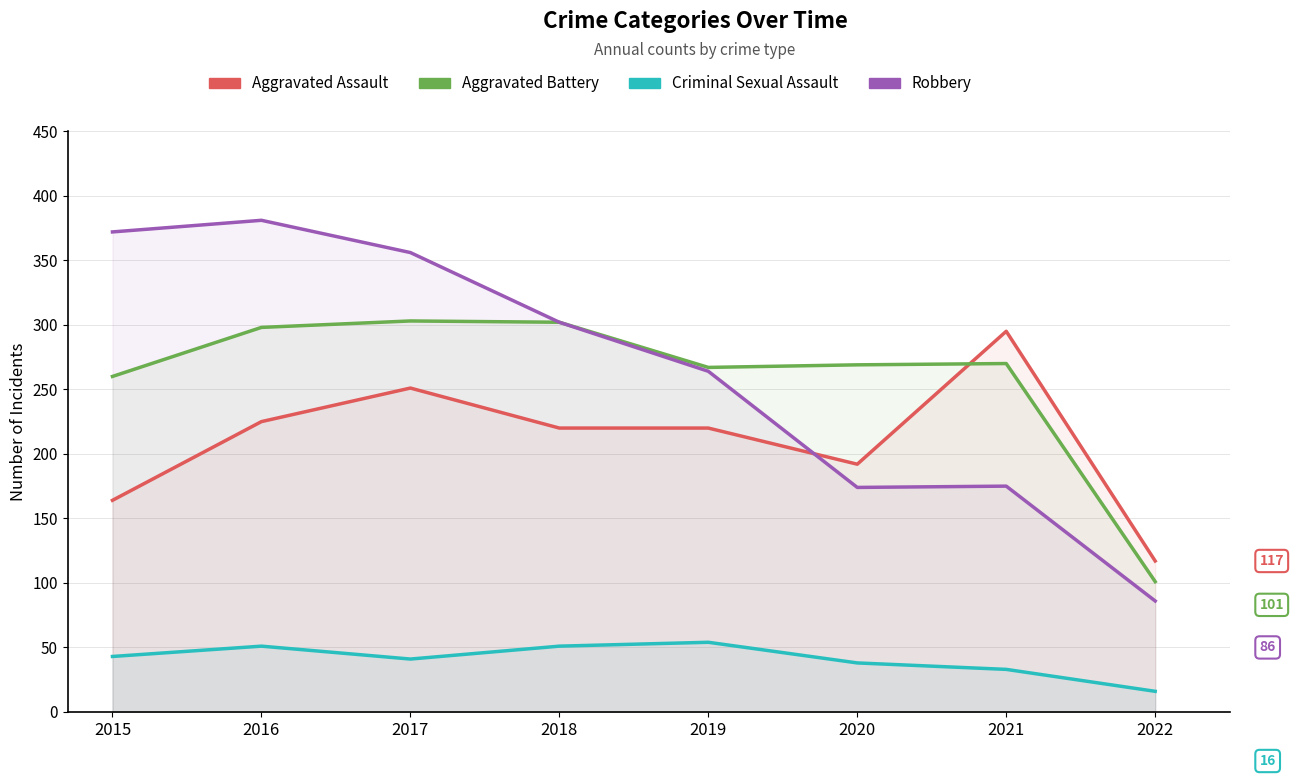

Between 2015 and 2016, which series saw the biggest shift?

Aggravated Assault